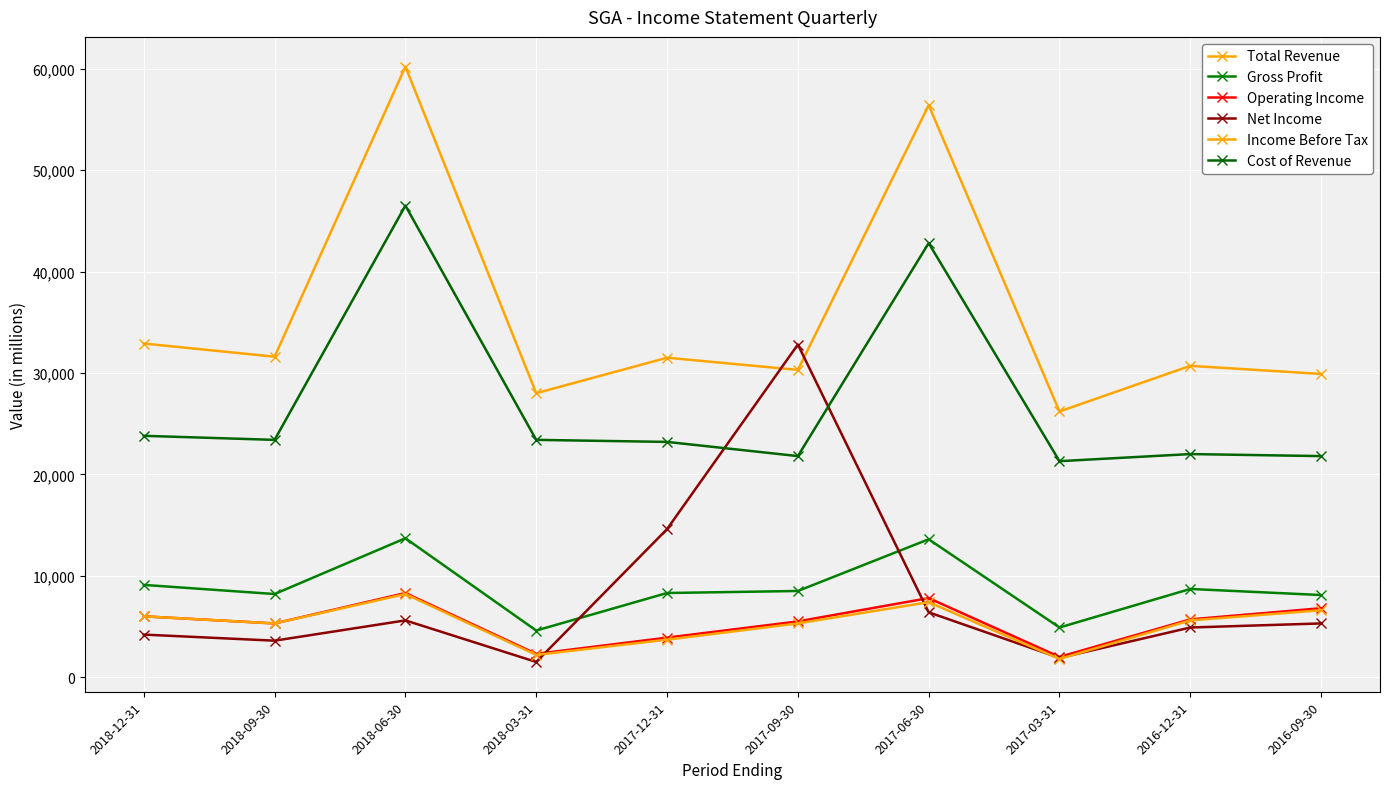

Is this an area chart (filled region under the line)?

No